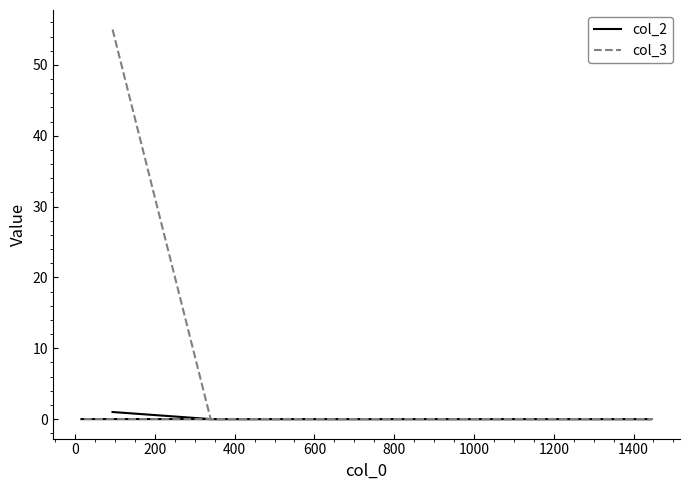

True or false: col_2 and col_3 intersect in this chart.

False